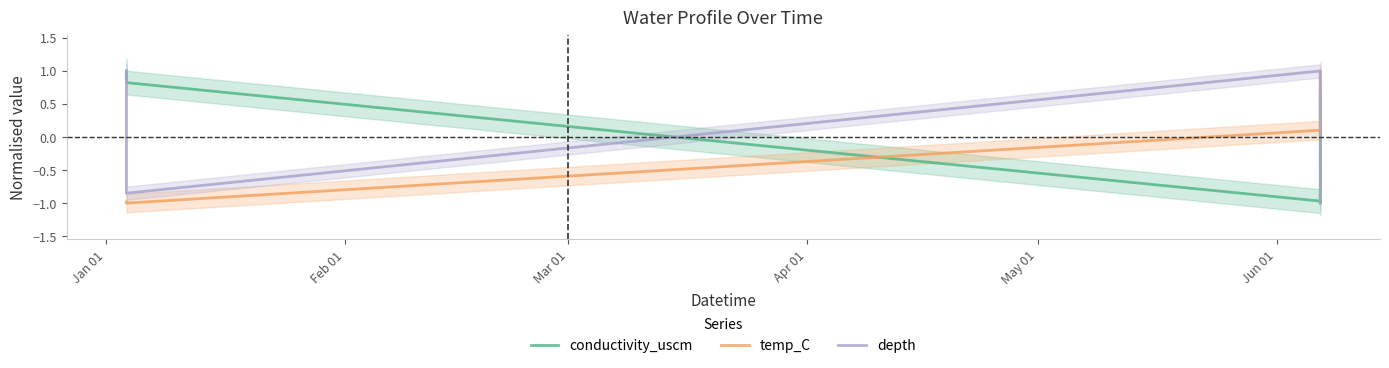

Which series has the largest total across all categories?

temp_C